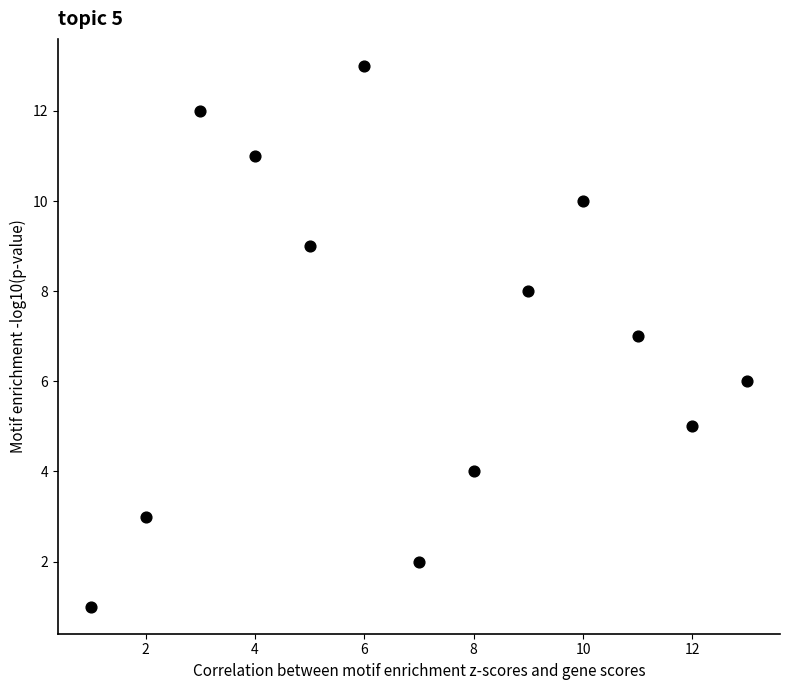

What is the range of X values (max minus min)?

12